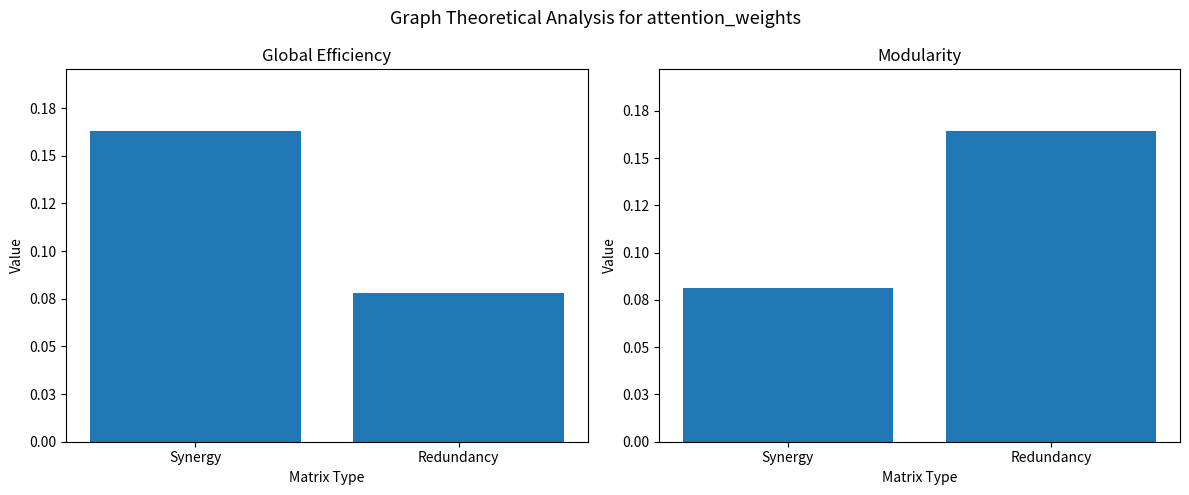

Rank the series by their average value, from highest to lowest.

Modularity, Global Efficiency